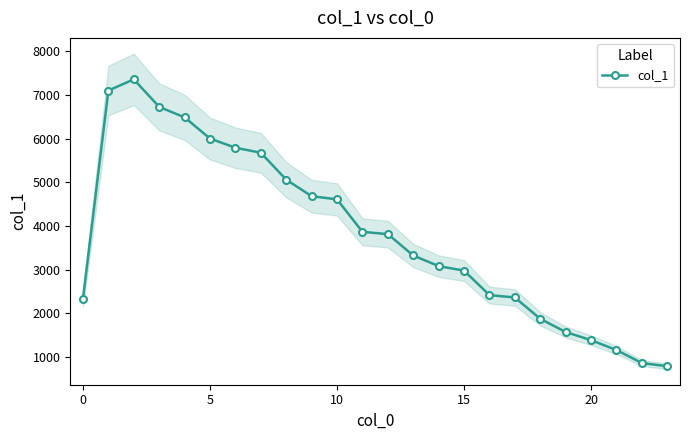

How many data points are less than 3813?

12